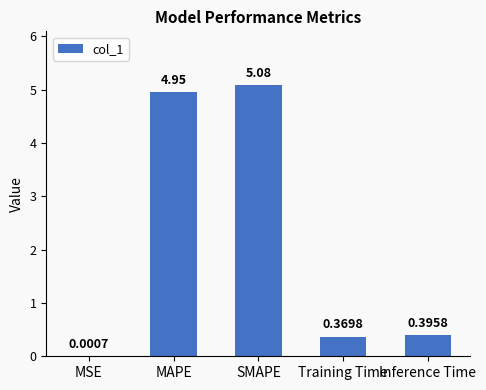

Where is the data nearest to the value 2?

Inference Time